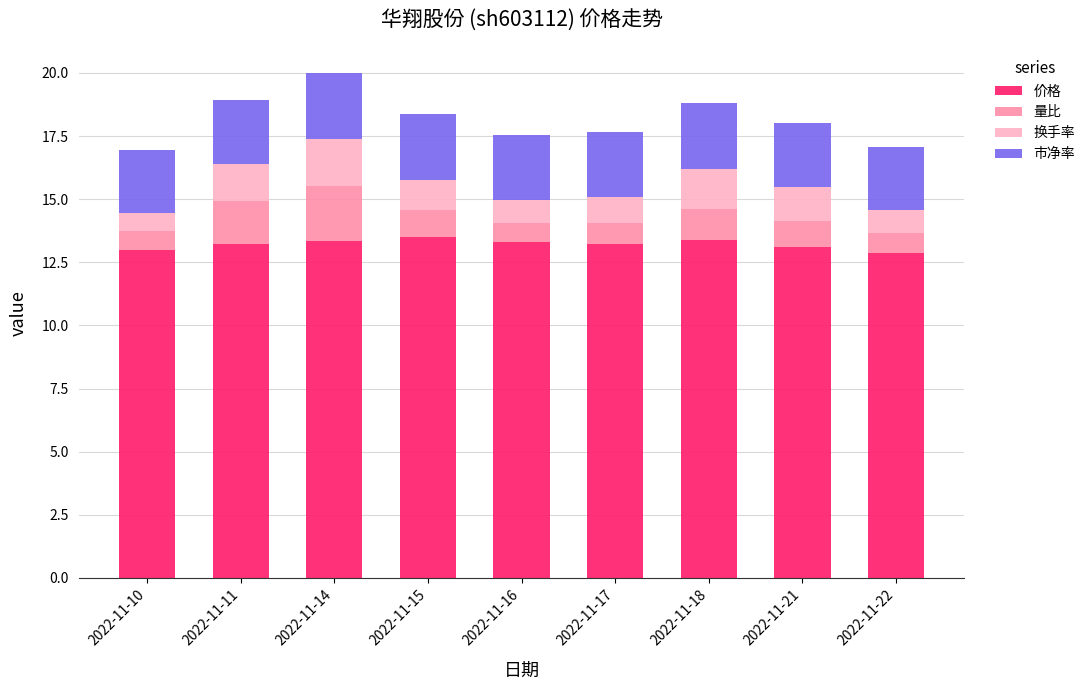

What is the lowest value of the 价格 series?

12.9